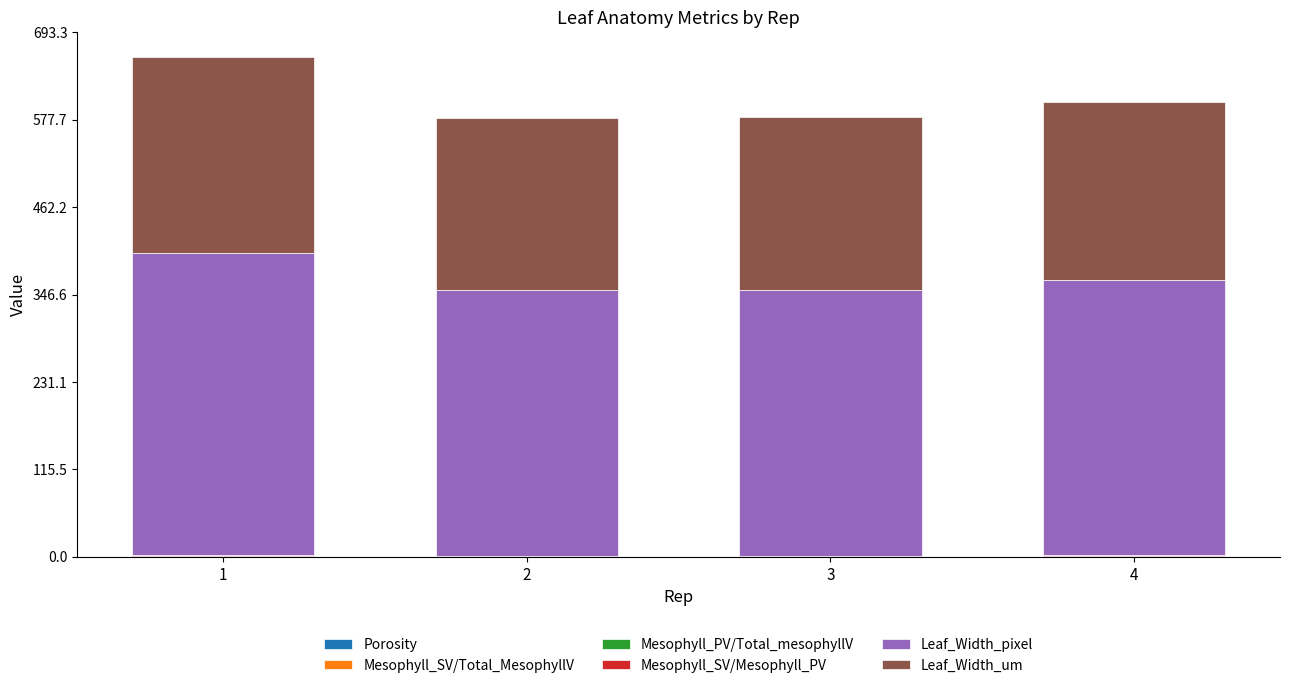

Does the chart contain stacked bars?

Yes